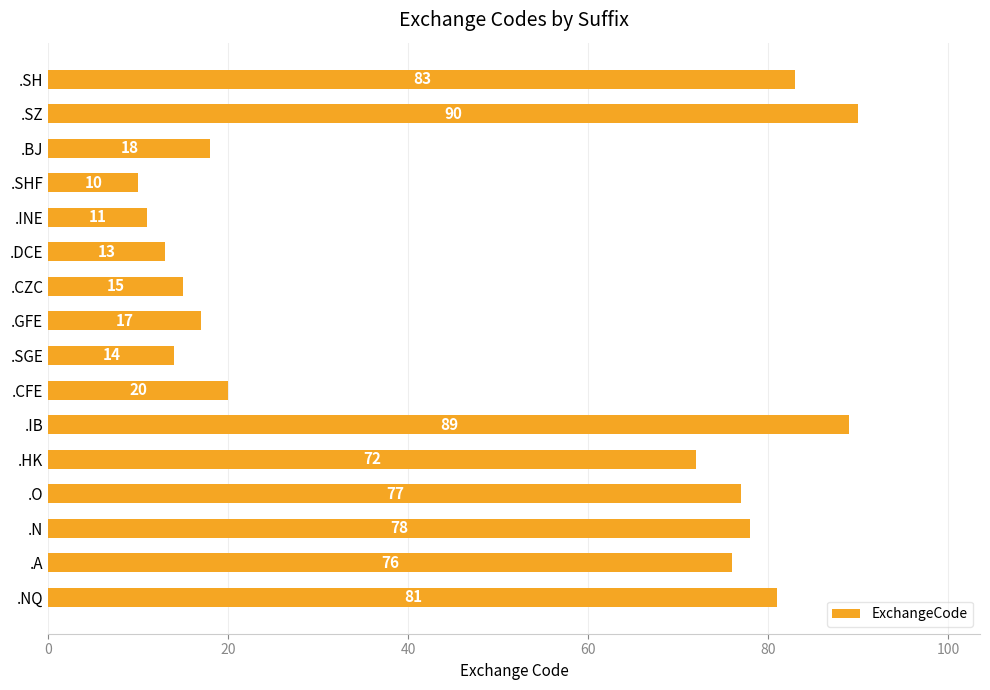

What is the average value?

48